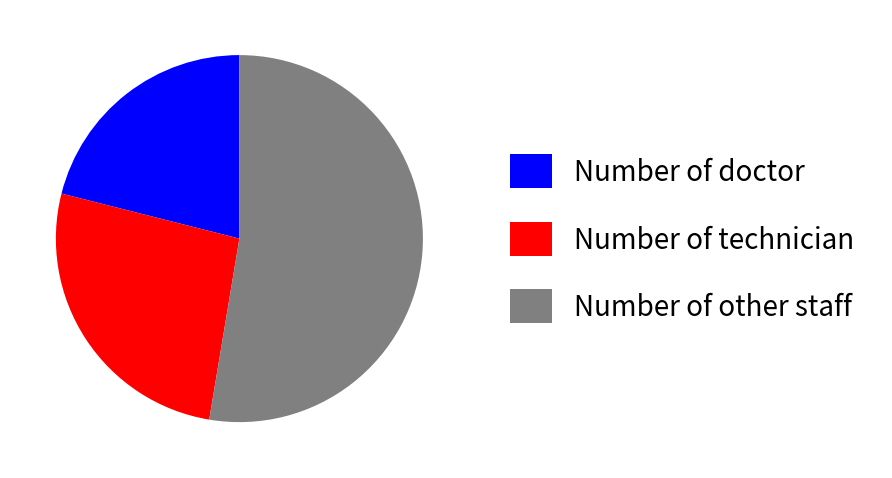

Combined, do Number of technician and Number of other staff account for over 50%?

Yes